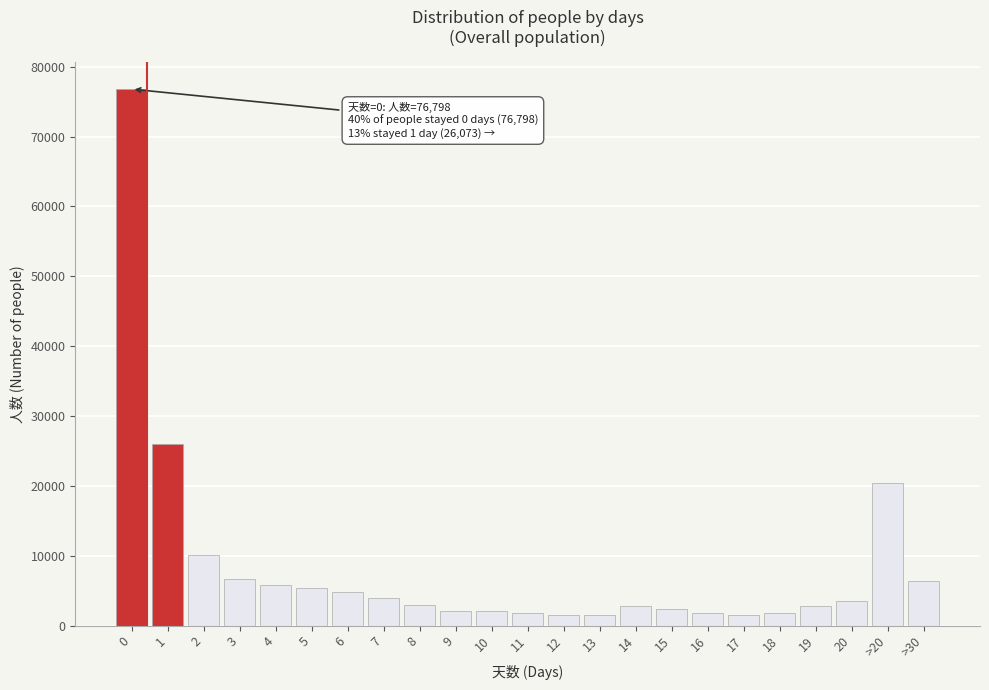

Approximately how many times larger is the value at 3 compared to 9?

3.1